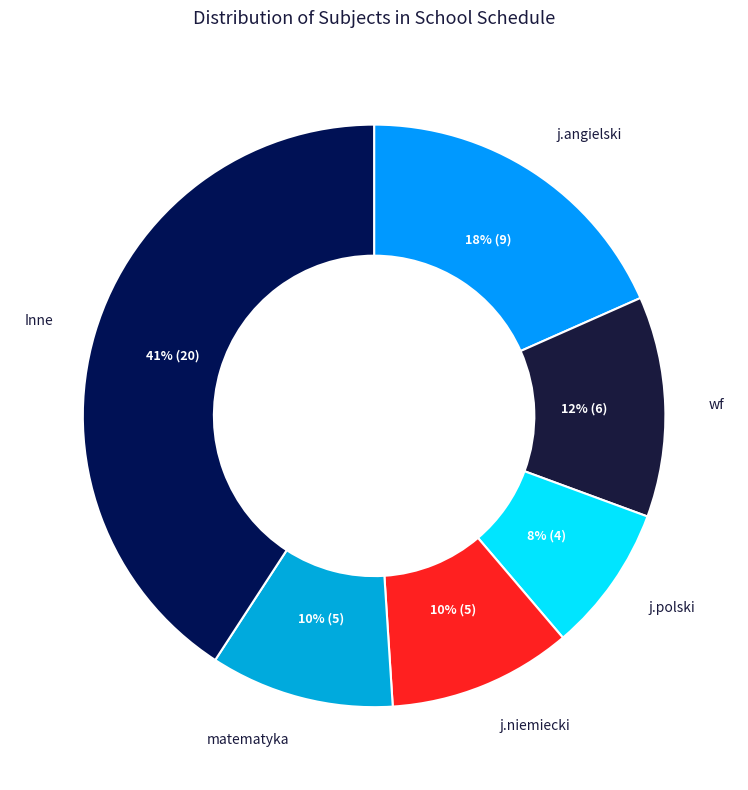

How many segments does this pie chart have?

6